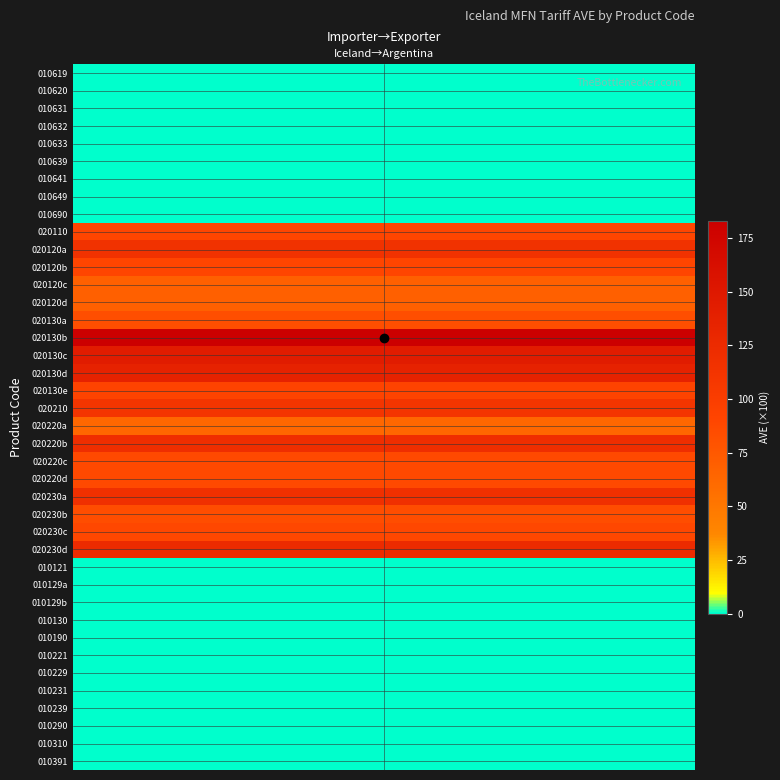

List the labels in order of value, largest first.

15, 16, 17, 27, 21, 24, 10, 19, 18, 11, 9, 26, 22, 23, 25, 14, 12, 13, 20, 0, 1, 2, 3, 4, 5, 6, 7, 8, 28, 29, 30, 31, 32, 33, 34, 35, 36, 37, 38, 39